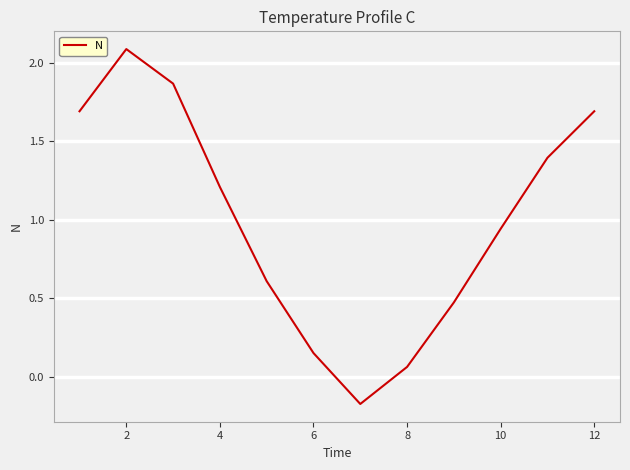

What is the greatest value displayed?

2.1